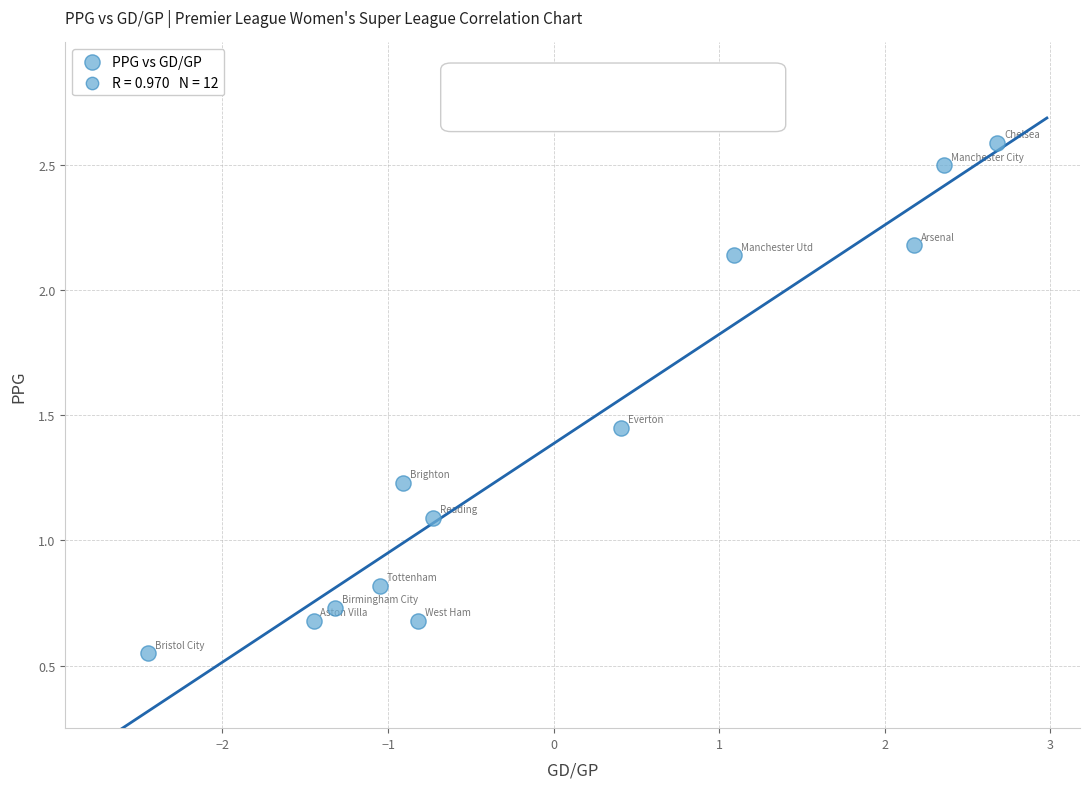

What is the range of X values (max minus min)?

5.1